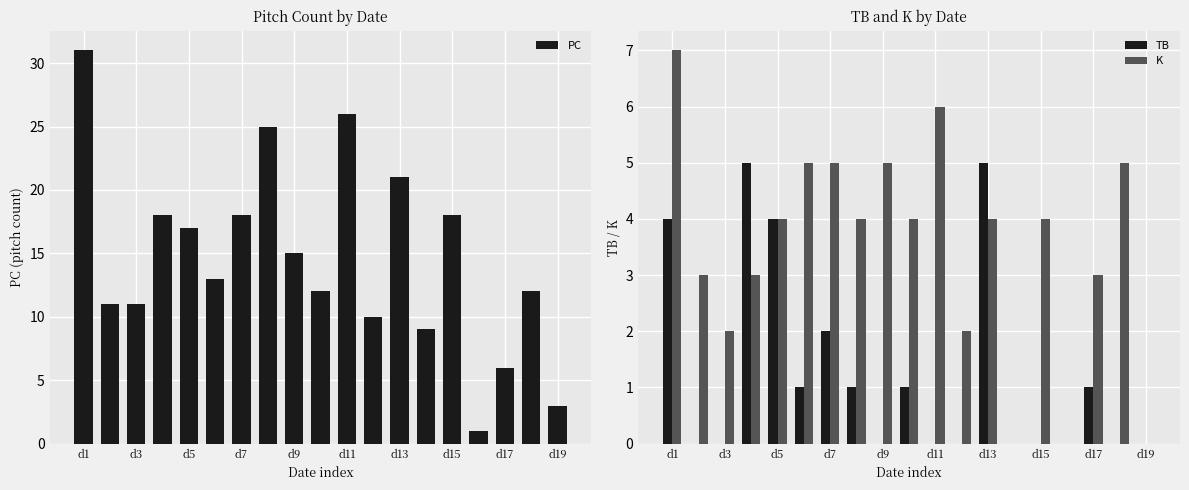

What is the sum of all TB values?

24